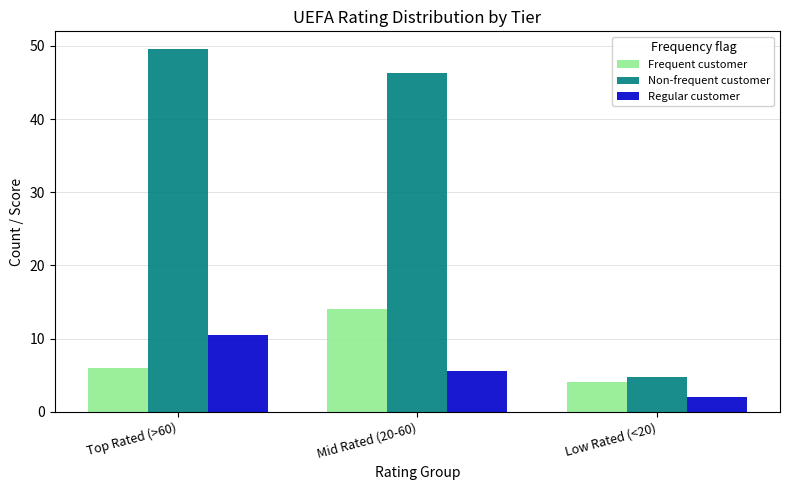

What is the approximate value of Non-frequent customer at Low Rated (<20)?

4.8